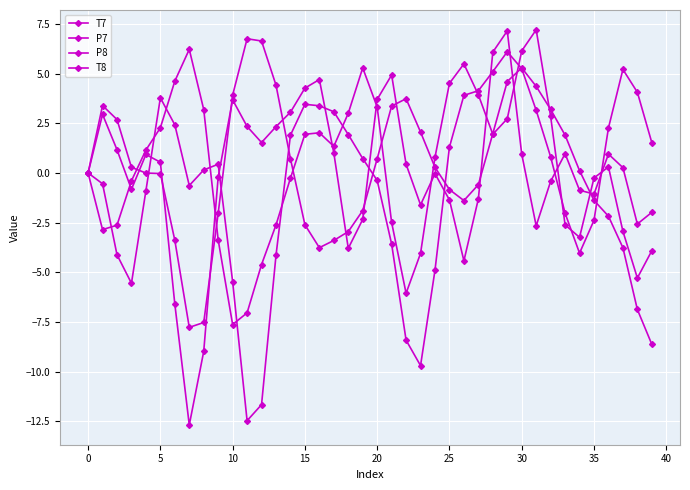

How many lines are shown in the chart?

4